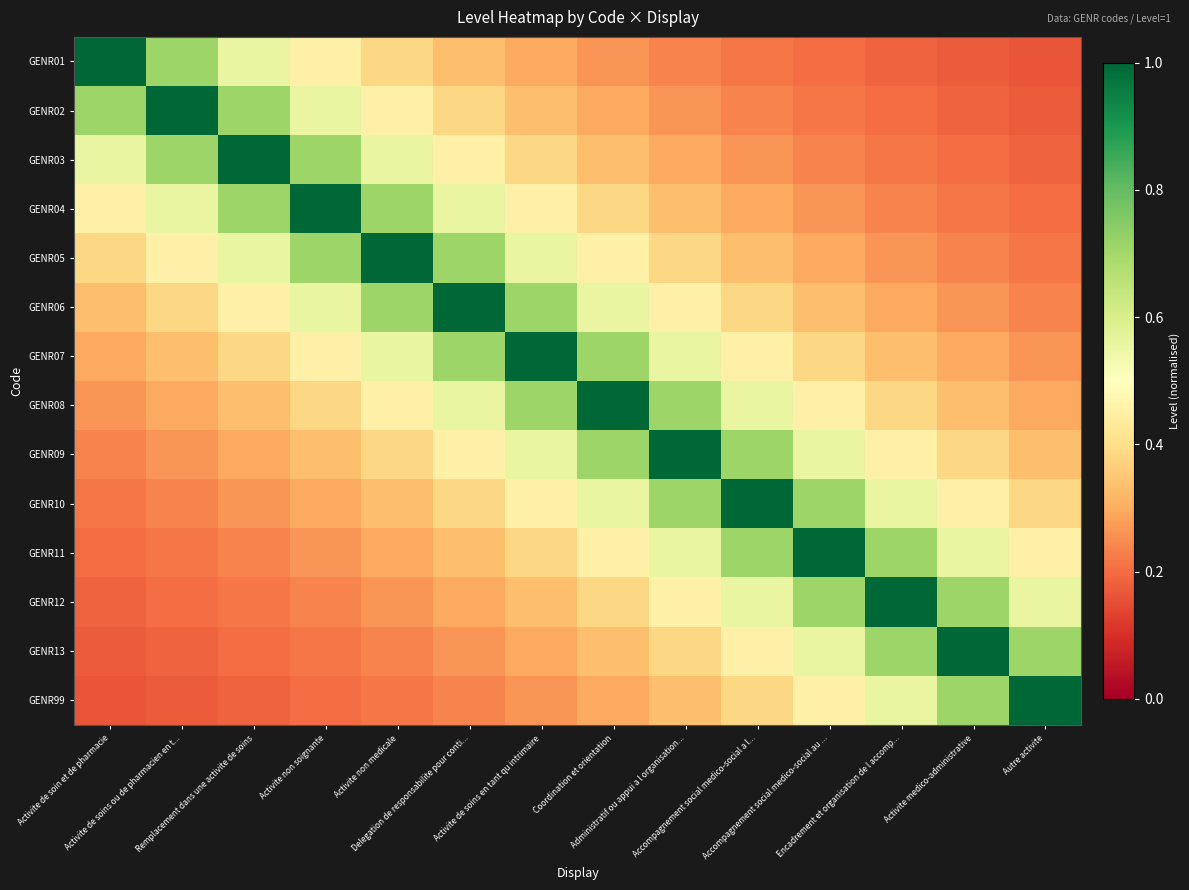

Between Activite non soignante and Autre activite, which series saw the biggest shift?

GENR04